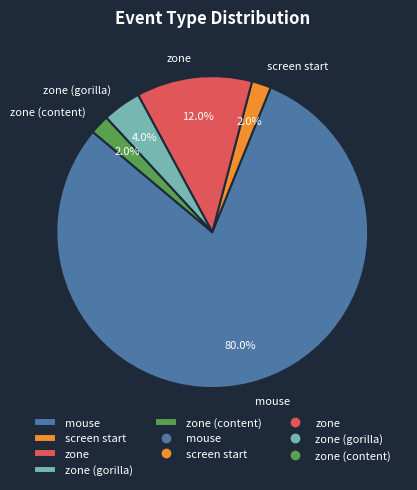

Count the number of slices in the pie.

5